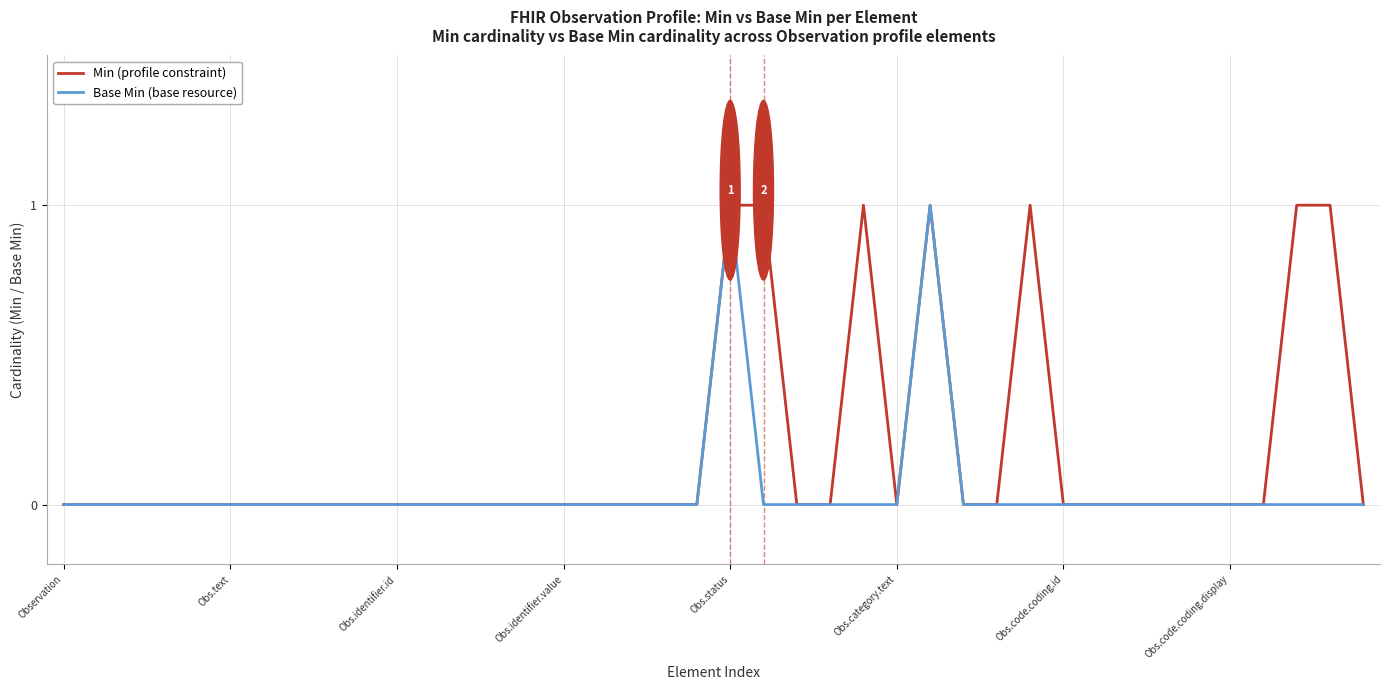

List the series in order of their overall mean, highest first.

Min (profile constraint), Base Min (base resource)